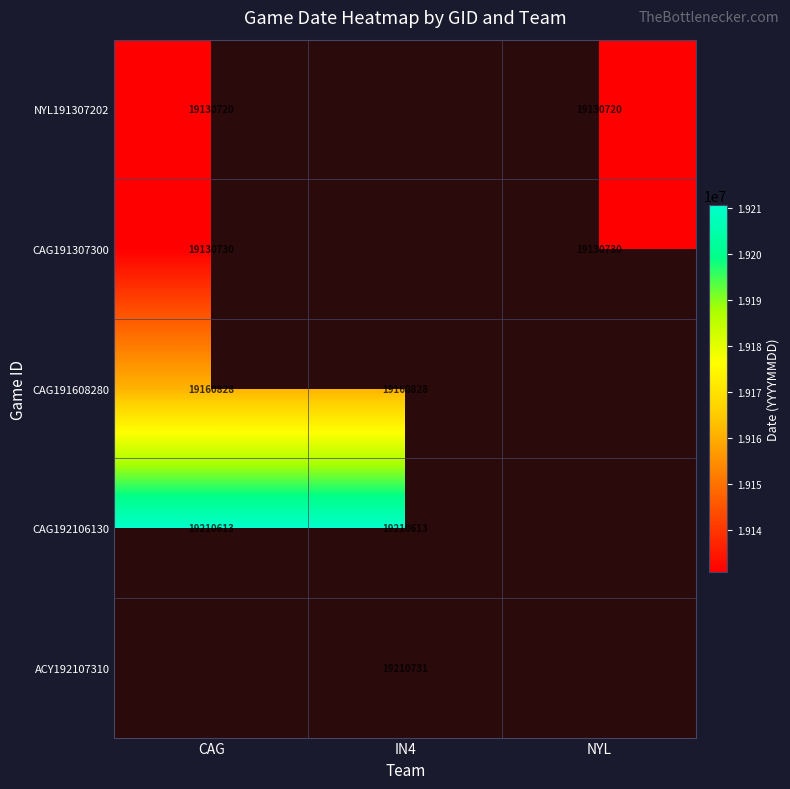

Is the value of NYL191307202 at CAG greater than the value of CAG191307300 at NYL?

No